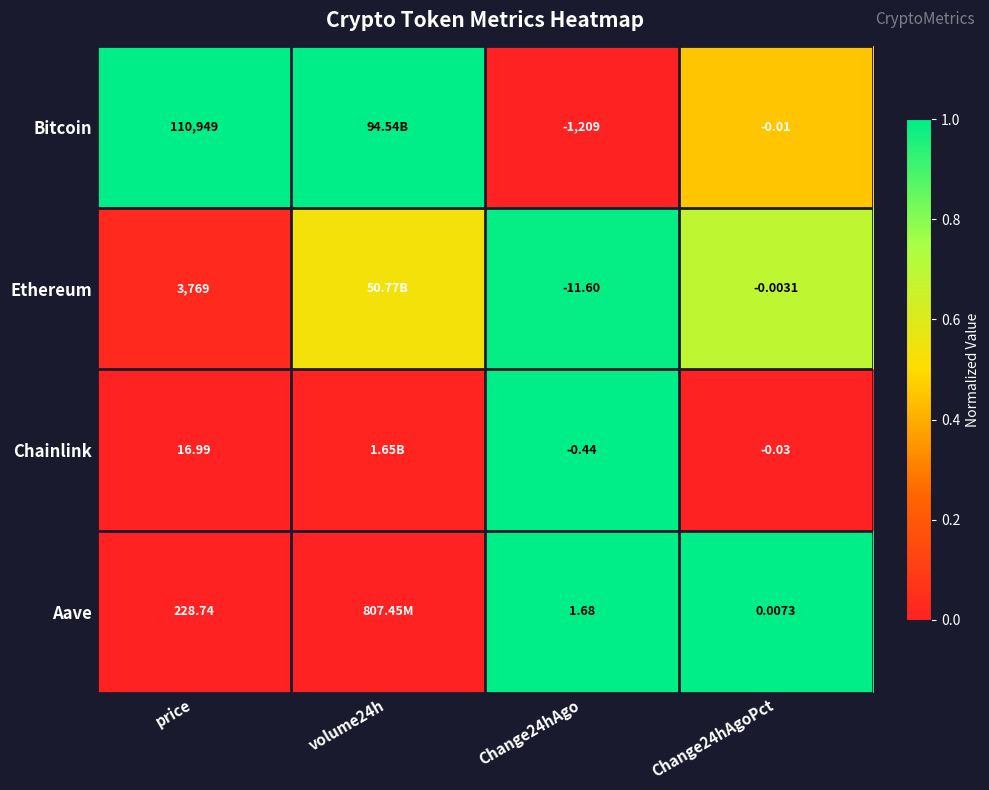

At Change24hAgo, list the series in order from largest to smallest.

Aave, Chainlink, Ethereum, Bitcoin